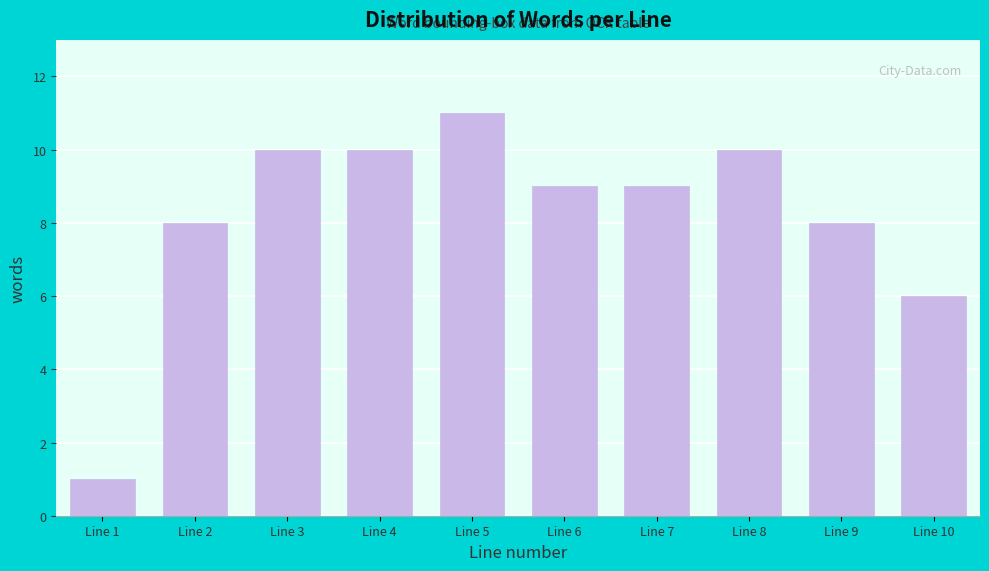

Reading left to right, transcribe all the data shown in this chart.

Line 1=1	Line 2=8	Line 3=10	Line 4=10	Line 5=11	Line 6=9	Line 7=9	Line 8=10	Line 9=8	Line 10=6